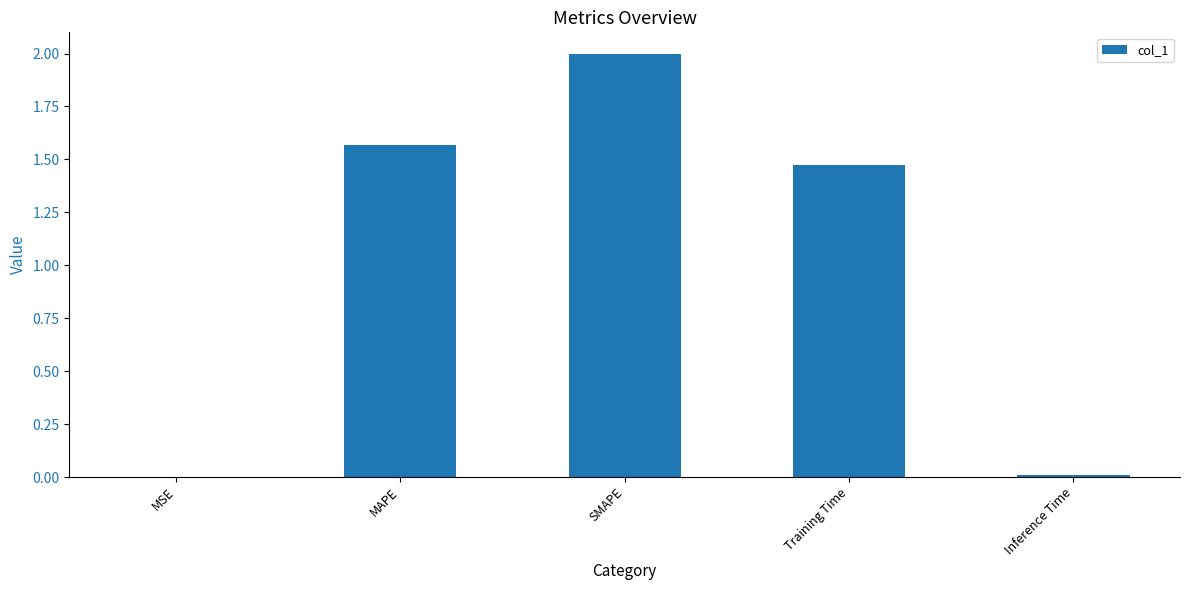

What is the sum of all values?

5.0